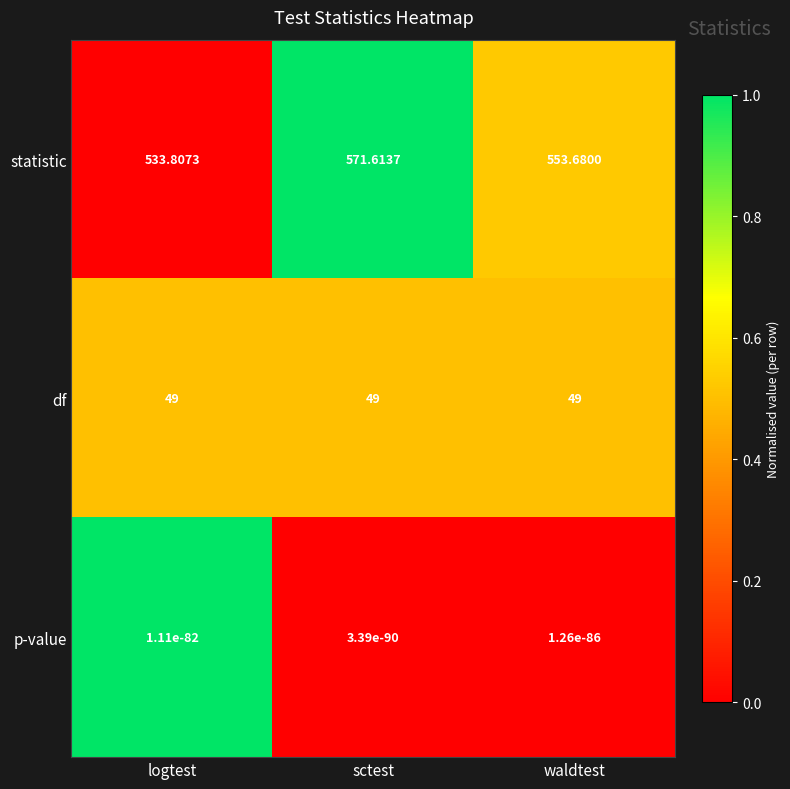

What is the difference between the highest and lowest values at sctest?

571.6